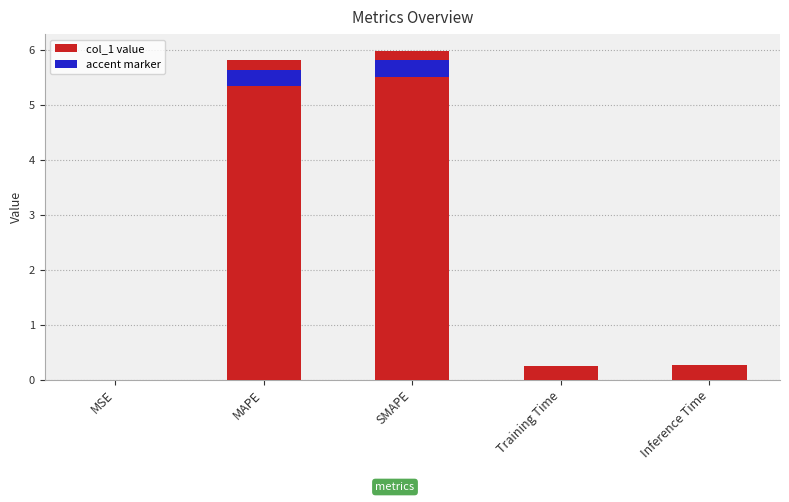

Reading left to right, list all the values displayed in this chart.

0.0	5.8	6.0	0.2	0.3